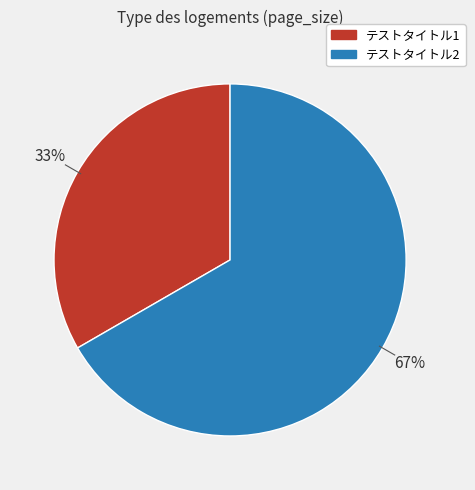

Is テストタイトル1 the majority of the pie?

No